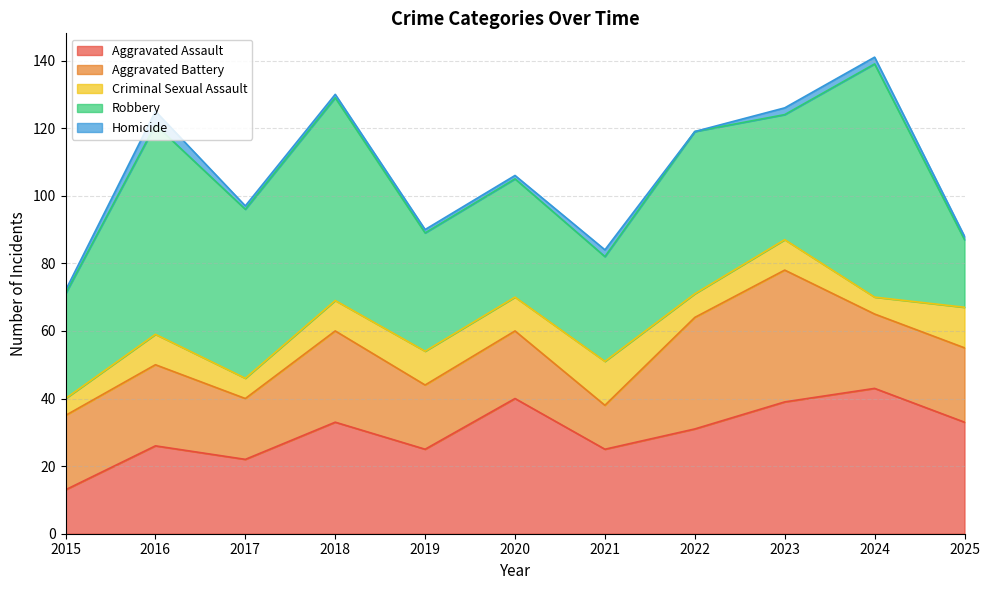

True or false: Homicide has more than 1 points higher than both neighbors.

True